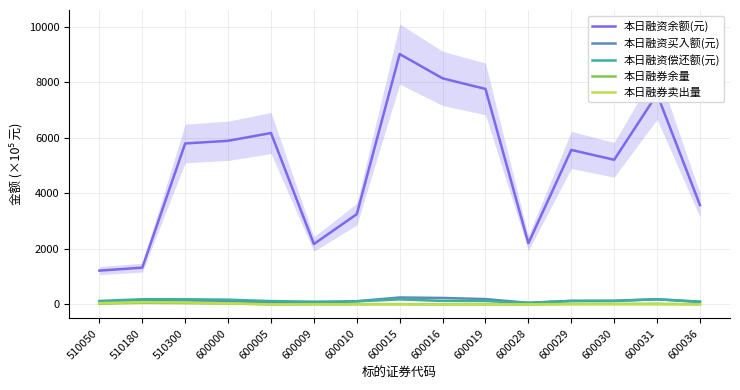

How many data points in 本日融券卖出量 are above 1?

10